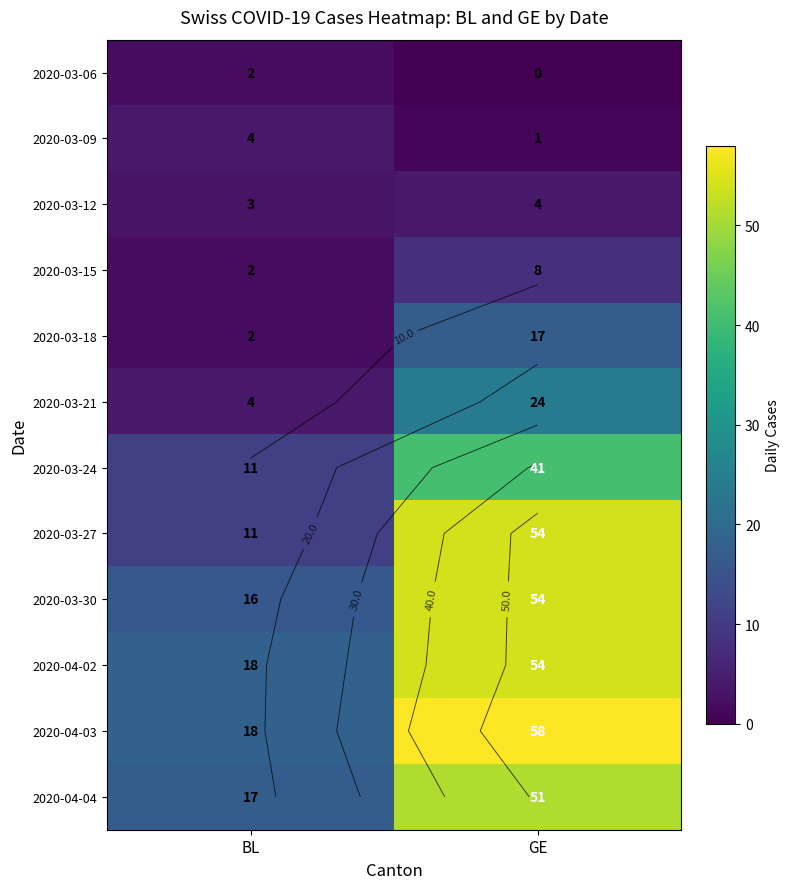

What is the difference between the maximum and minimum values in the 2020-03-24 series?

30